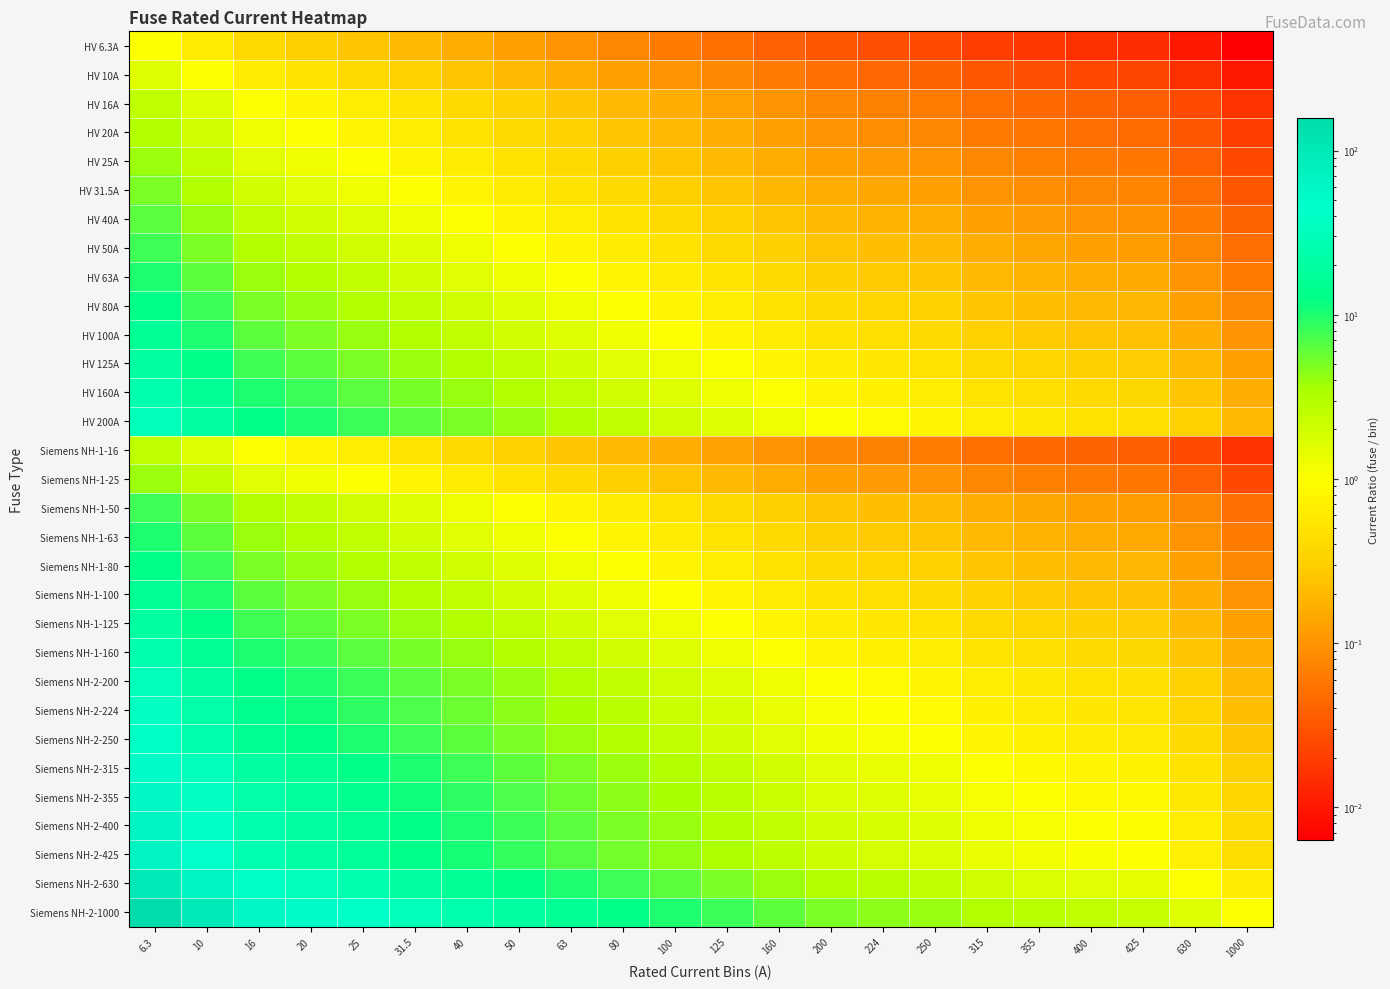

Rank the series at 630 from highest to lowest value.

Siemens NH-2-1000, Siemens NH-2-630, Siemens NH-2-425, Siemens NH-2-400, Siemens NH-2-355, Siemens NH-2-315, Siemens NH-2-250, Siemens NH-2-224, HV 200A, Siemens NH-2-200, HV 160A, Siemens NH-1-160, HV 125A, Siemens NH-1-125, HV 100A, Siemens NH-1-100, HV 80A, Siemens NH-1-80, HV 63A, Siemens NH-1-63, HV 50A, Siemens NH-1-50, HV 40A, HV 31.5A, HV 25A, Siemens NH-1-25, HV 20A, HV 16A, Siemens NH-1-16, HV 10A, HV 6.3A